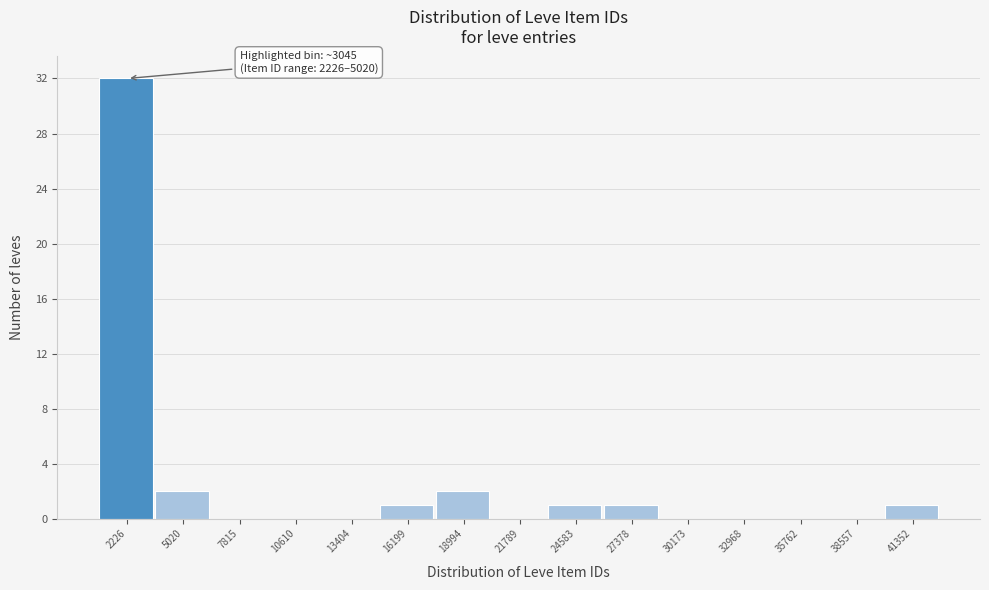

Reading left to right, list all the values displayed in this chart.

2226=32	5020=2	7815=0	10610=0	13404=0	16199=1	18994=2	21789=0	24583=1	27378=1	30173=0	32968=0	35762=0	38557=0	41352=1